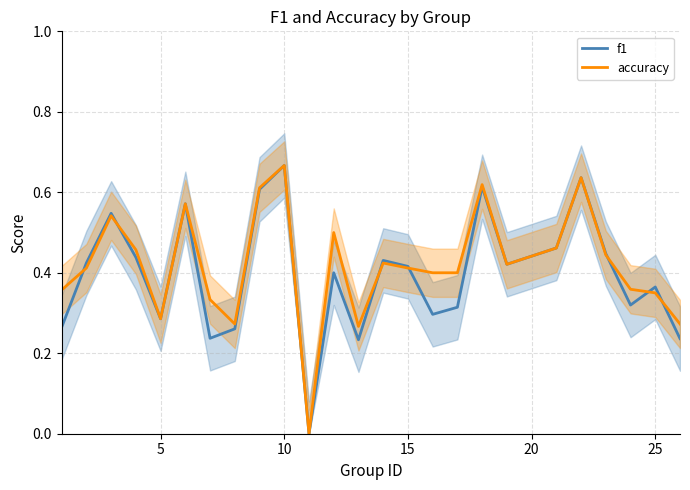

How many intersections are there between accuracy and f1?

7